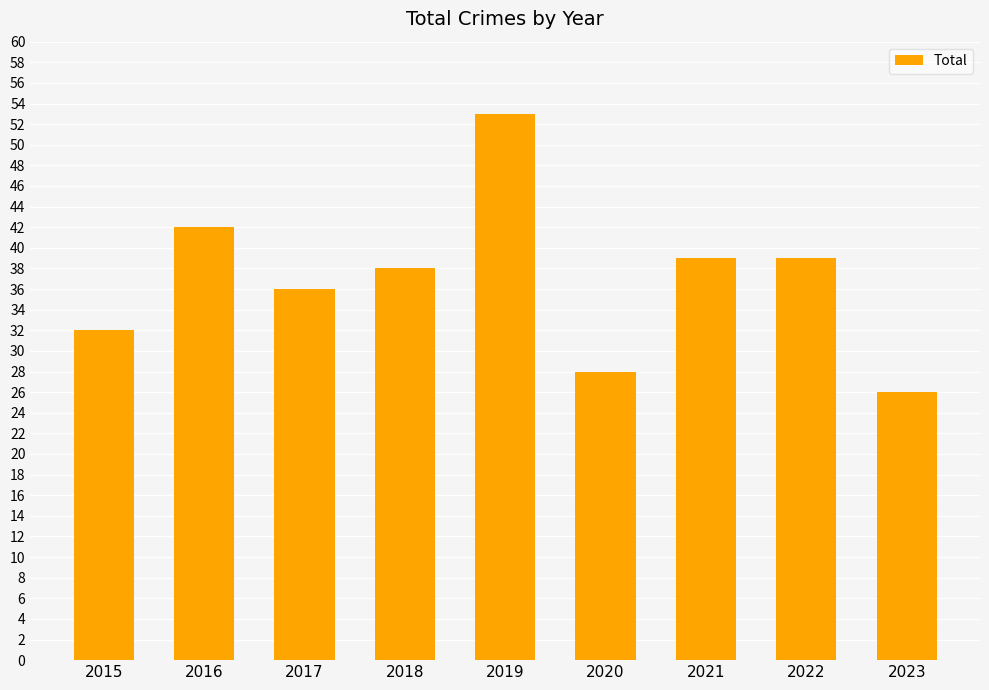

What is the approximate value at 2019?

53